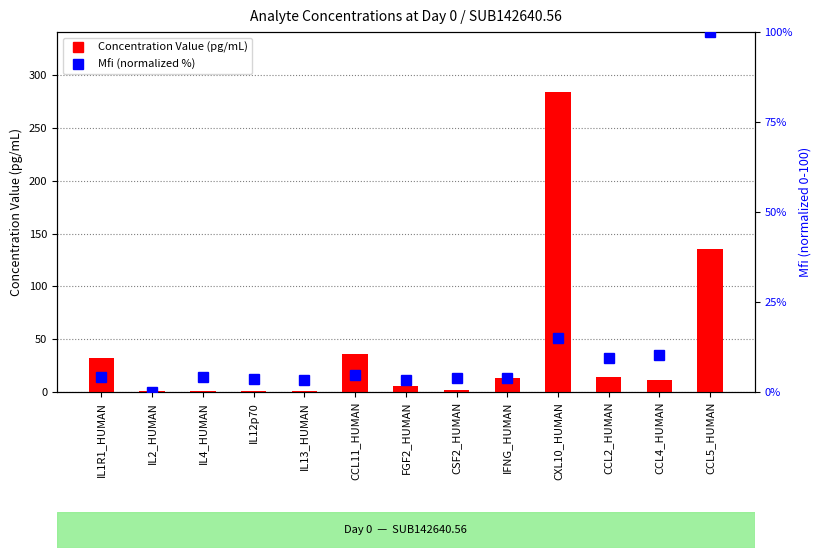

Between CXL10_HUMAN and CCL4_HUMAN, which series saw the biggest shift?

Concentration Value